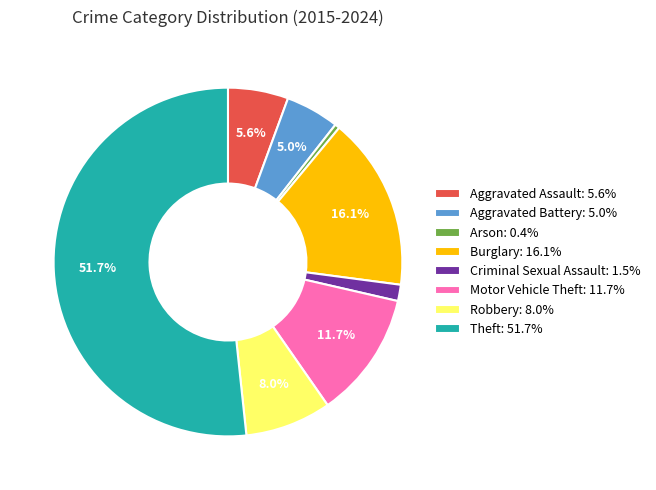

To the nearest percent, what is the difference between the Theft and Aggravated Battery slice percentages?

47%